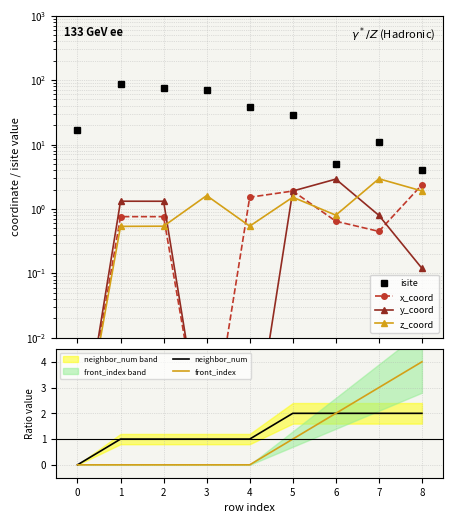

Is it true that neighbor_num equals 2 at 1?

False